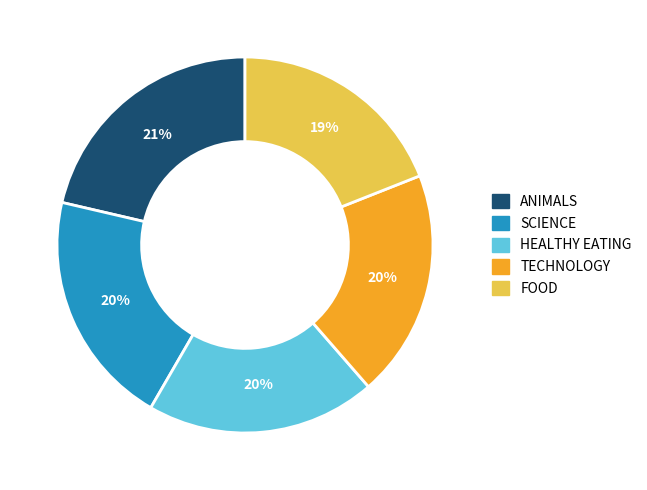

Combined, do TECHNOLOGY and HEALTHY EATING account for over 50%?

No